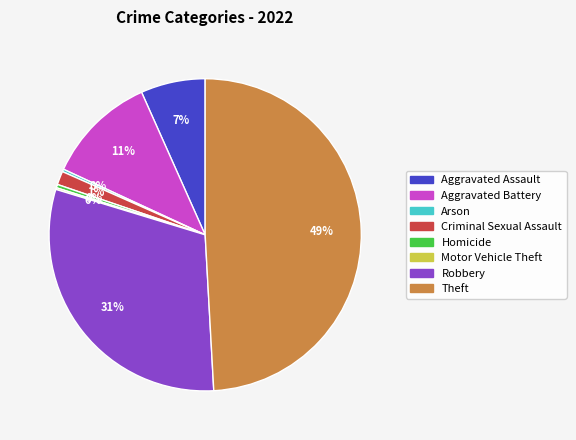

To the nearest percent, what is the average slice percentage?

12%